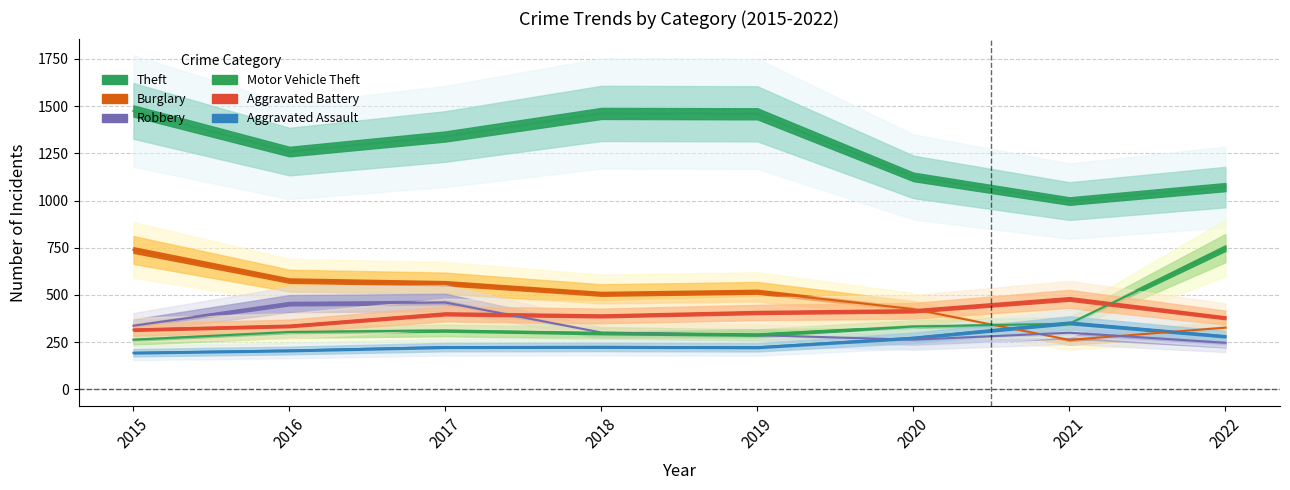

What is the sum of all Motor Vehicle Theft values?

2896